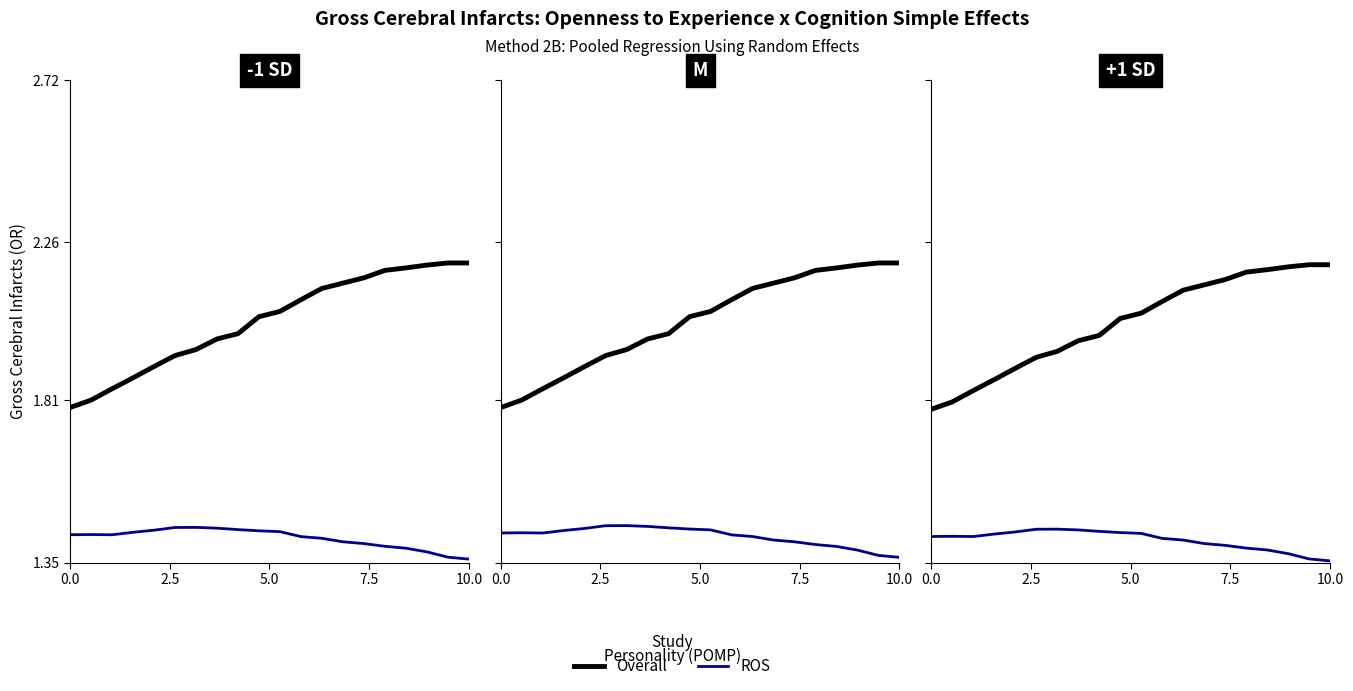

What is the sum of all Overall values?

40.6